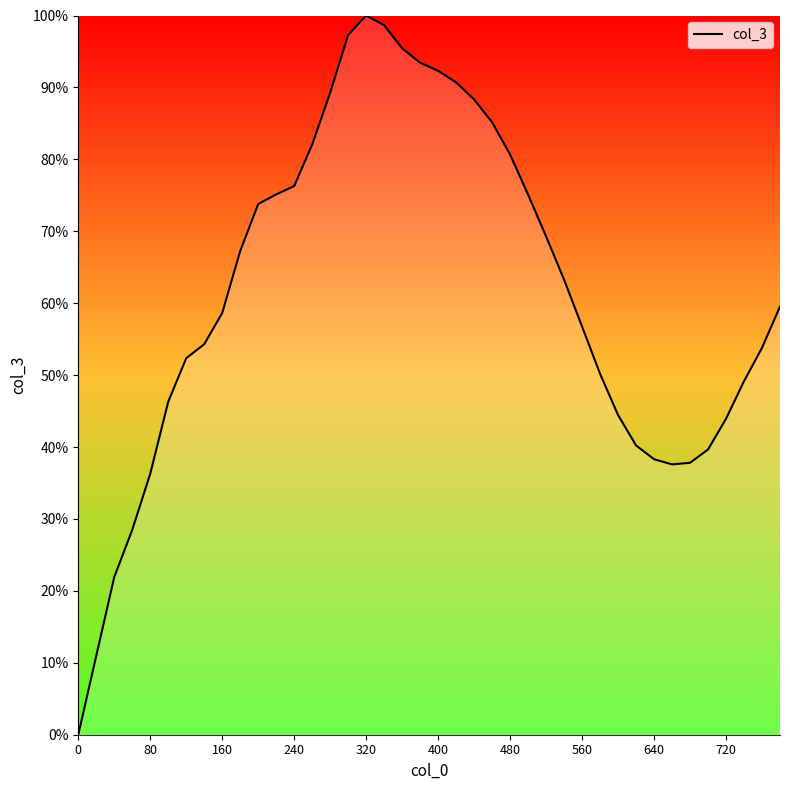

What is the value of the 8th point from the left?

0.5